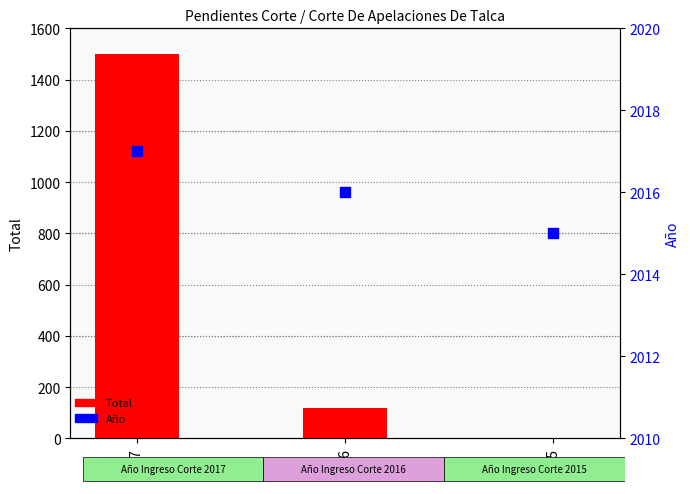

What is the total value across all series at 2017?

3516